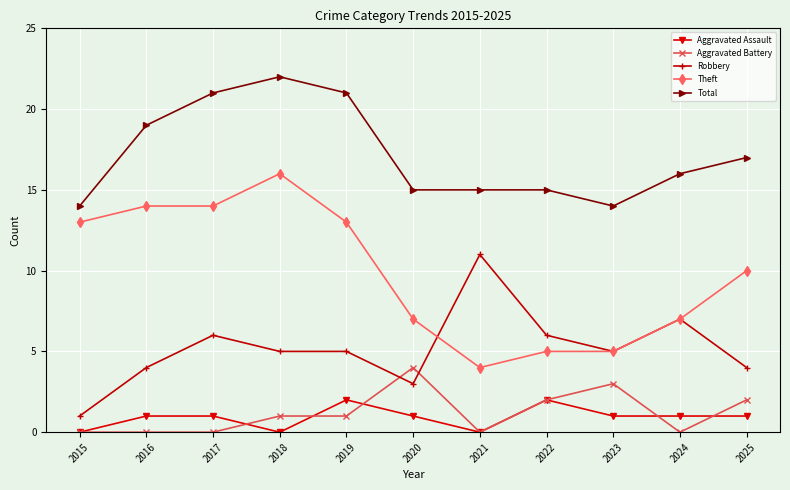

What is the sum of all Aggravated Battery values?

13